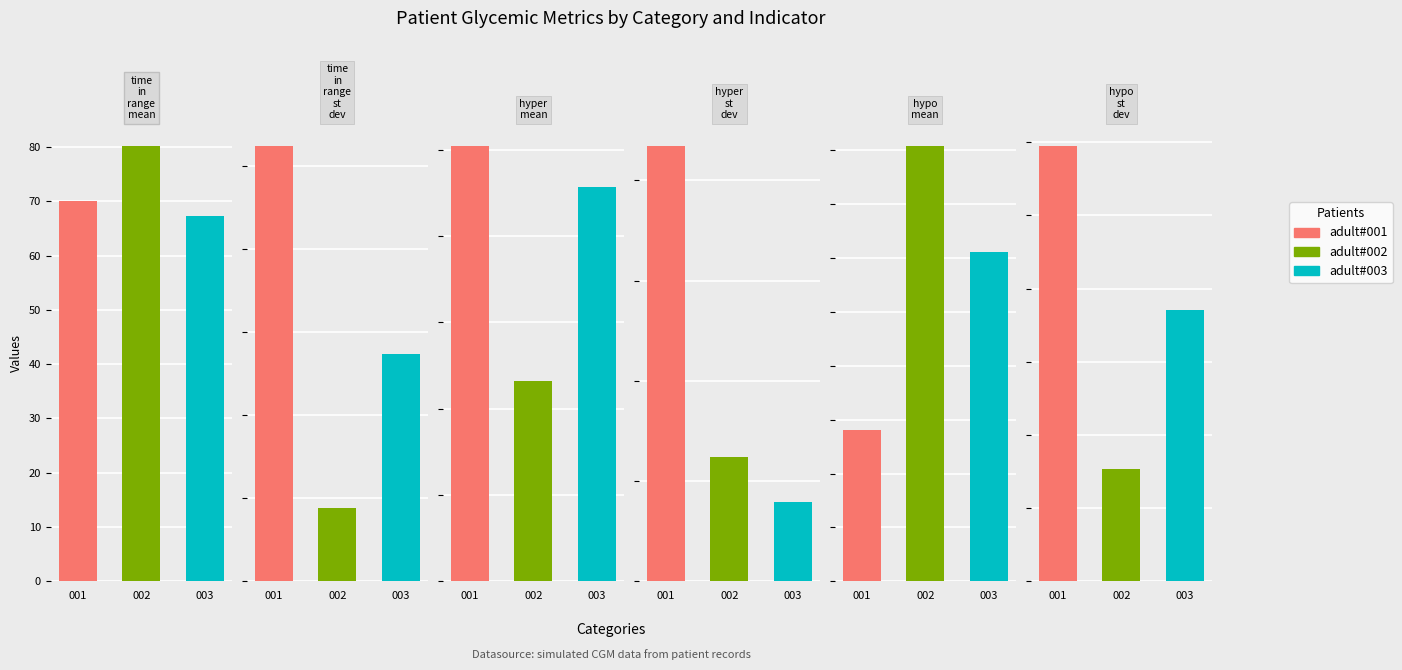

How many bars are there in total?

18